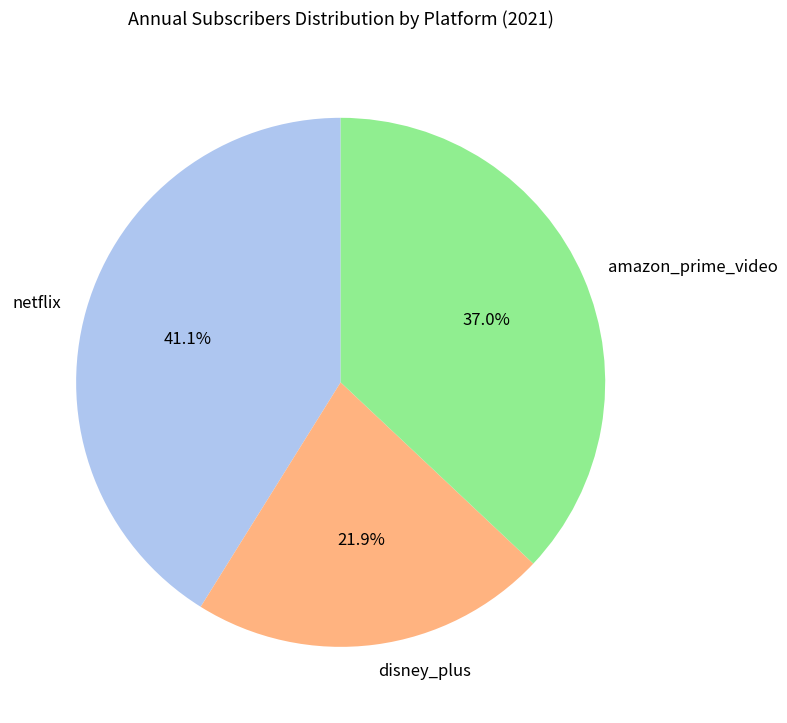

Combined, what portion of the pie is netflix and disney_plus?

63.0%